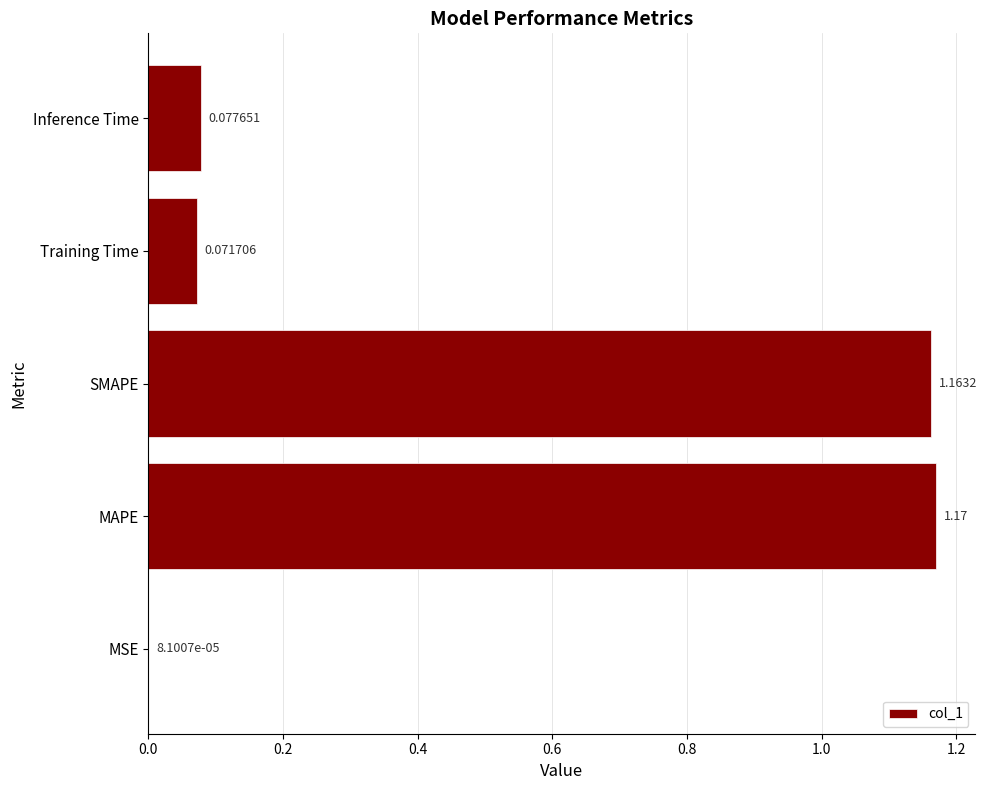

At which category does the chart reach its peak across all series?

MAPE